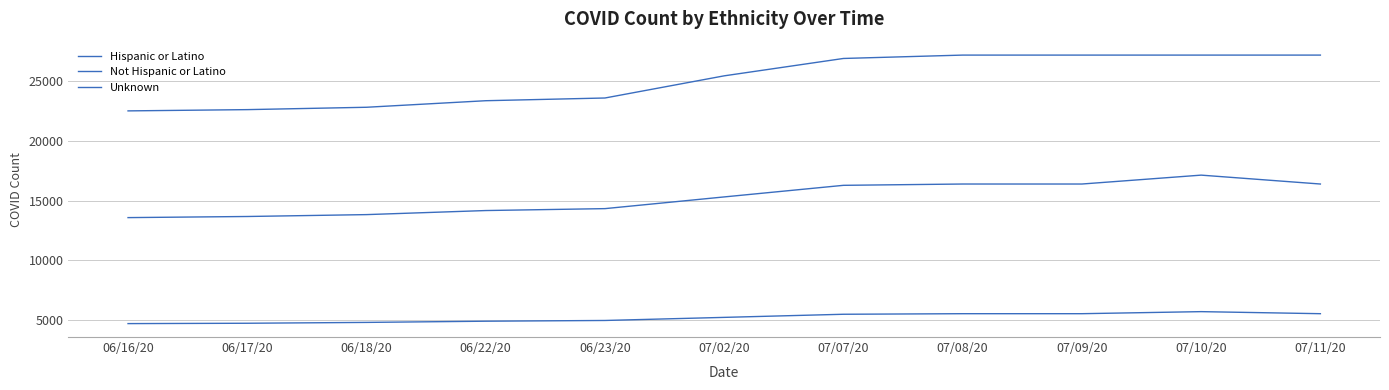

The value of Hispanic or Latino at 07/02/20 is 5259. True or false?

True